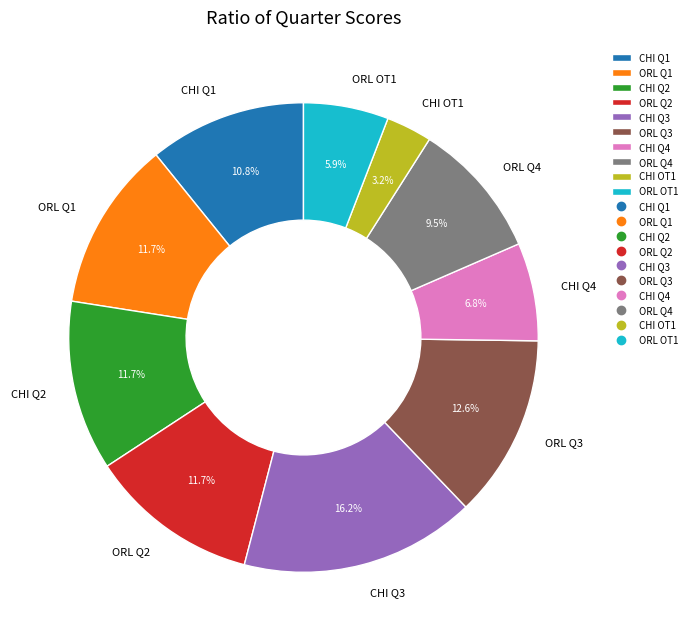

Which has a higher value, ORL OT1 or CHI Q3?

CHI Q3